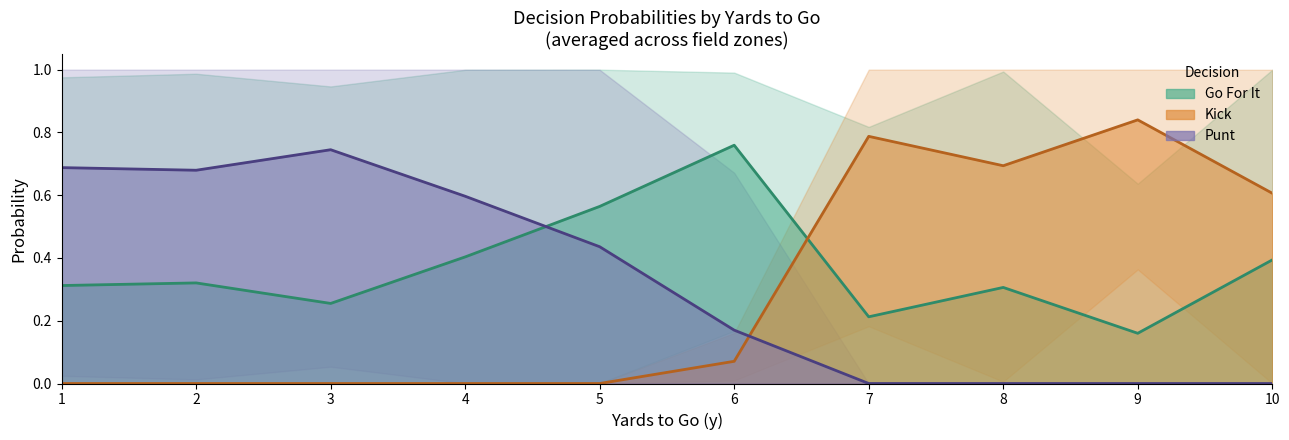

Is it true that punt equals 1.4 at 3?

False